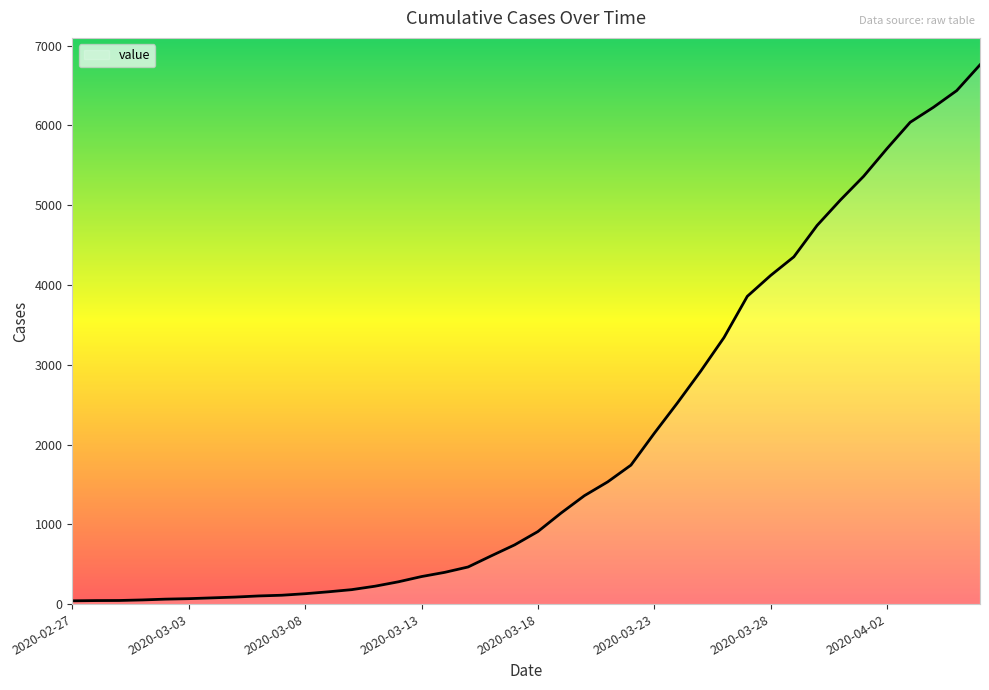

What is the difference between the maximum and minimum values?

6719